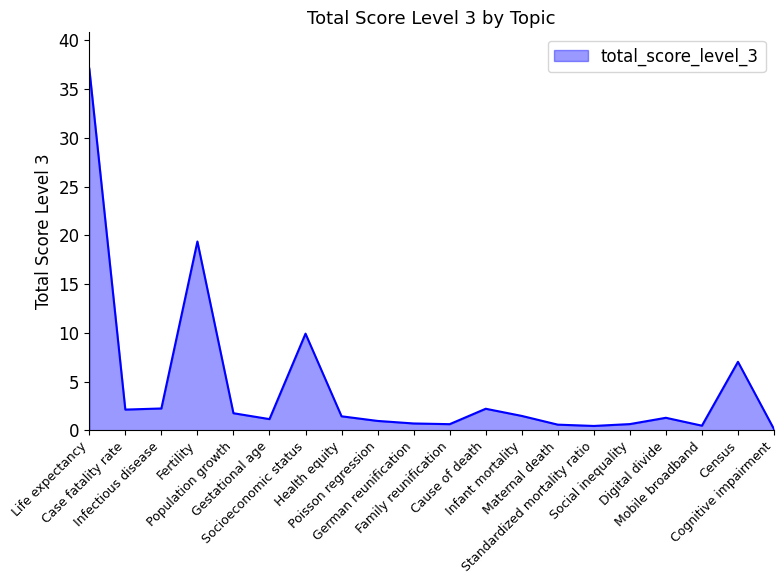

Does the chart display data point markers on the line(s)?

No